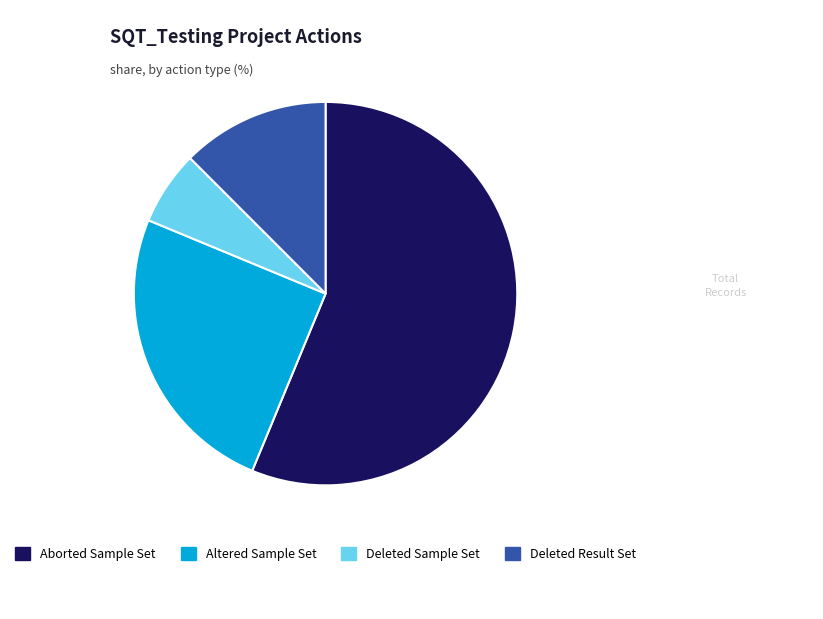

The Deleted Sample Set slice represents 6% of the pie. True or false?

True